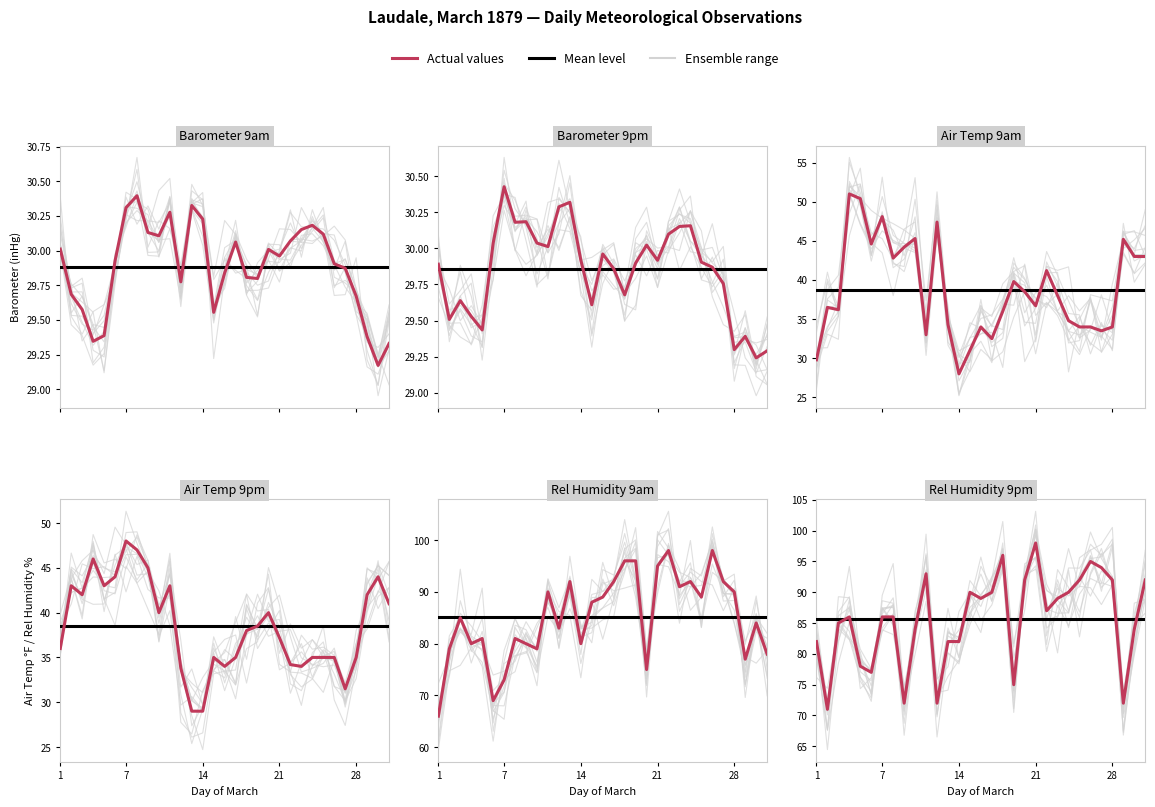

List the series in order of their peak value, highest first.

Rel Humidity 9am, Rel Humidity 9pm, Air Temp 9am, Air Temp 9pm, Barometer 9pm, Barometer 9am